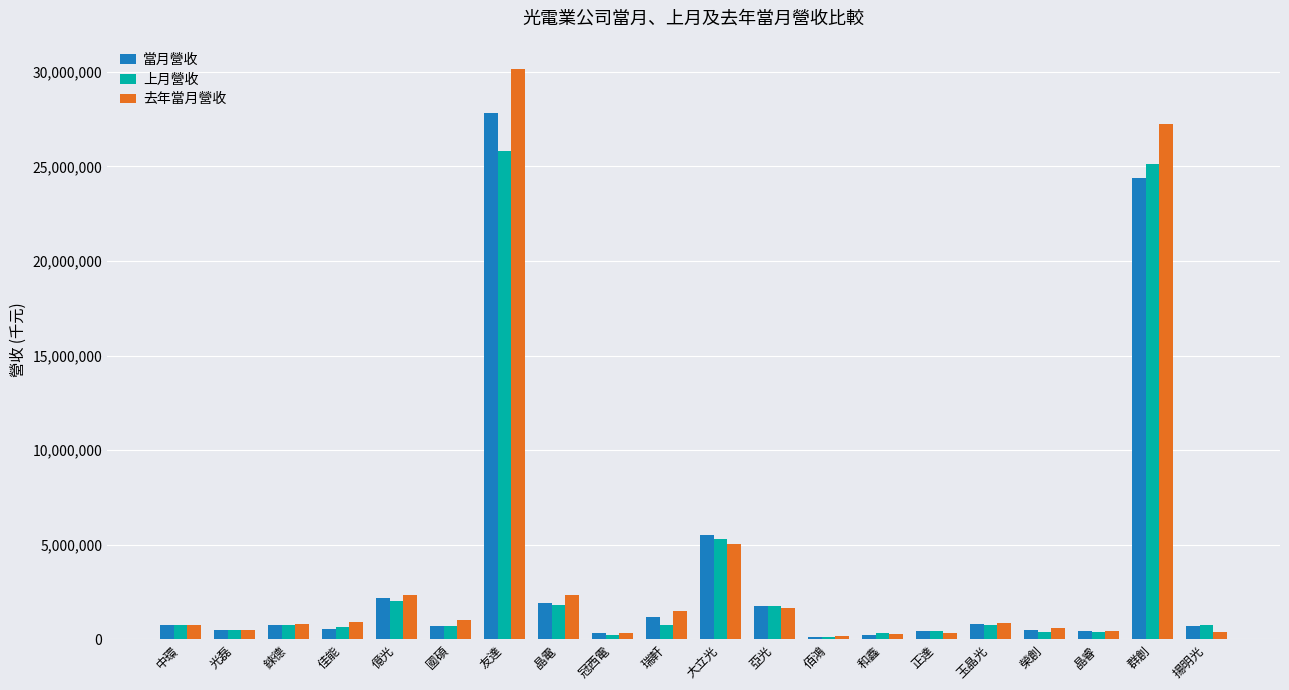

What position from the right is 瑞軒?

11